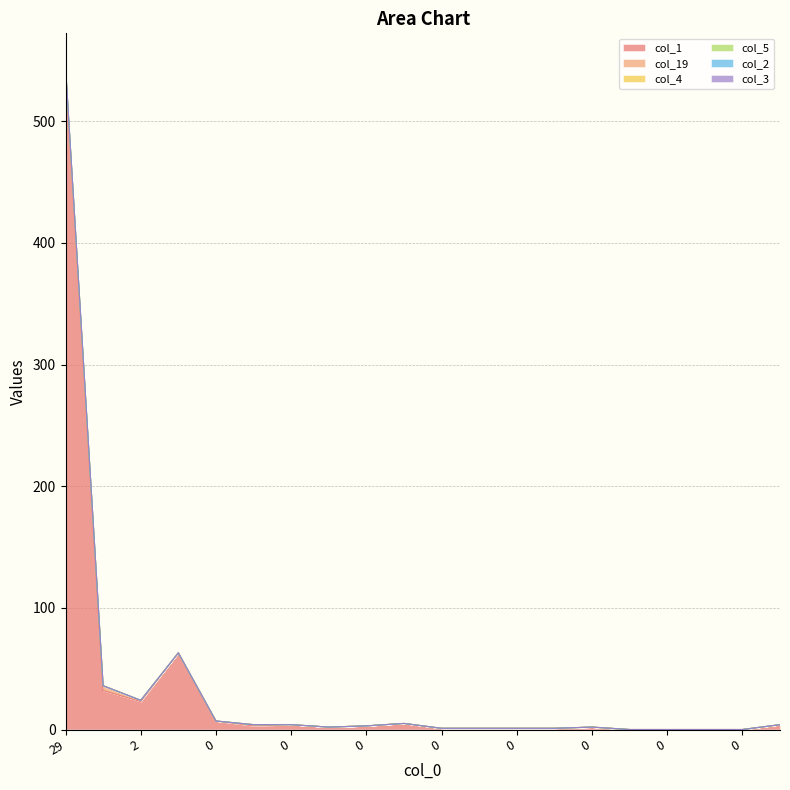

Does the chart display data point markers on the line(s)?

No